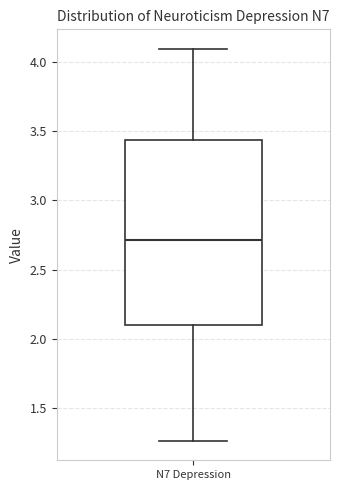

Transcribe this box plot: give where the median line is, the range the box spans, and where the two whiskers end, as read against the y-axis. The values are not printed on the chart, so give them approximately, as read against the axis.

median 2.70, box 2.10 to 3.45, whiskers 1.25 to 4.10